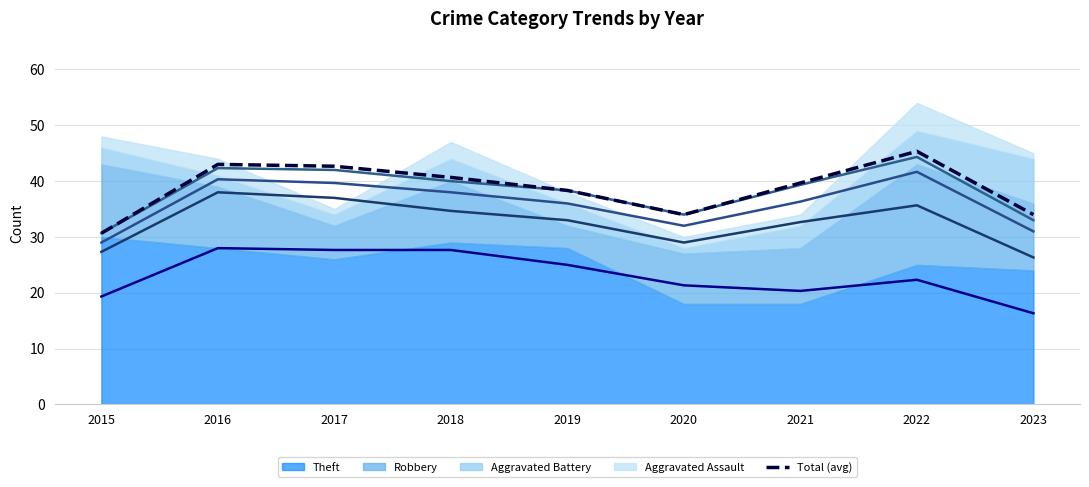

Which category has the lowest value in the Total (avg) series?

2015